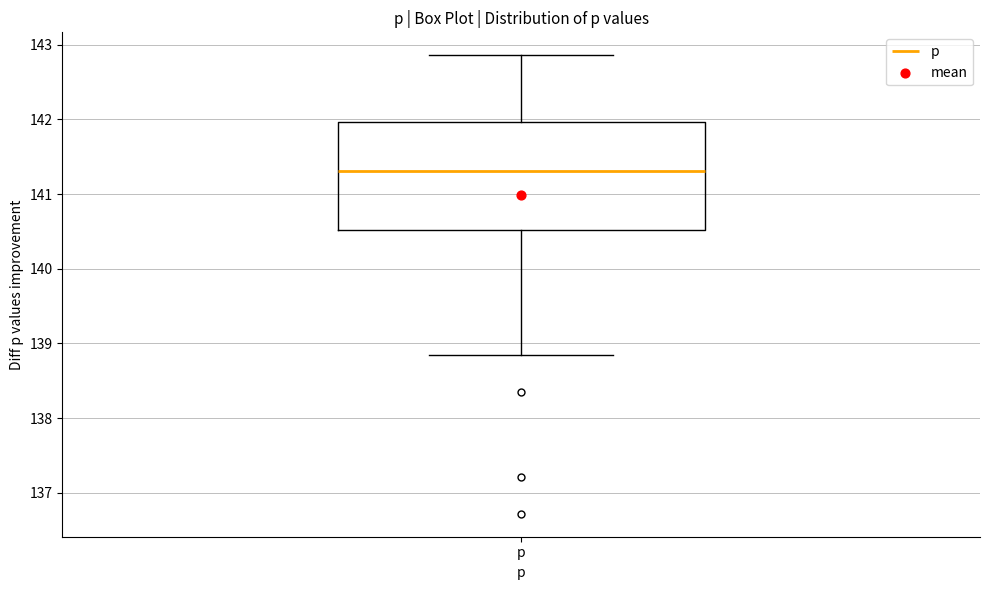

Transcribe this box plot: give where the median line is, the range the box spans, and where the two whiskers end, as read against the y-axis. The values are not printed on the chart, so give them approximately, as read against the axis.

median 141.3, box 140.5 to 142.0, whiskers 138.8 to 142.9